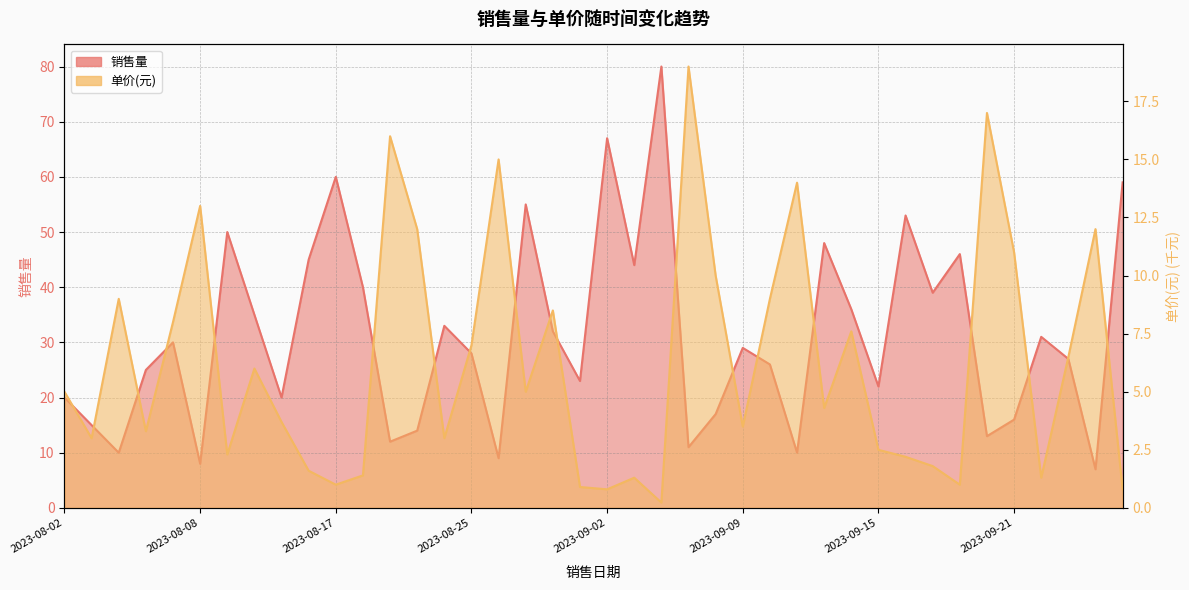

Which has a higher value, 2023-08-22 or 2023-09-04?

2023-09-04